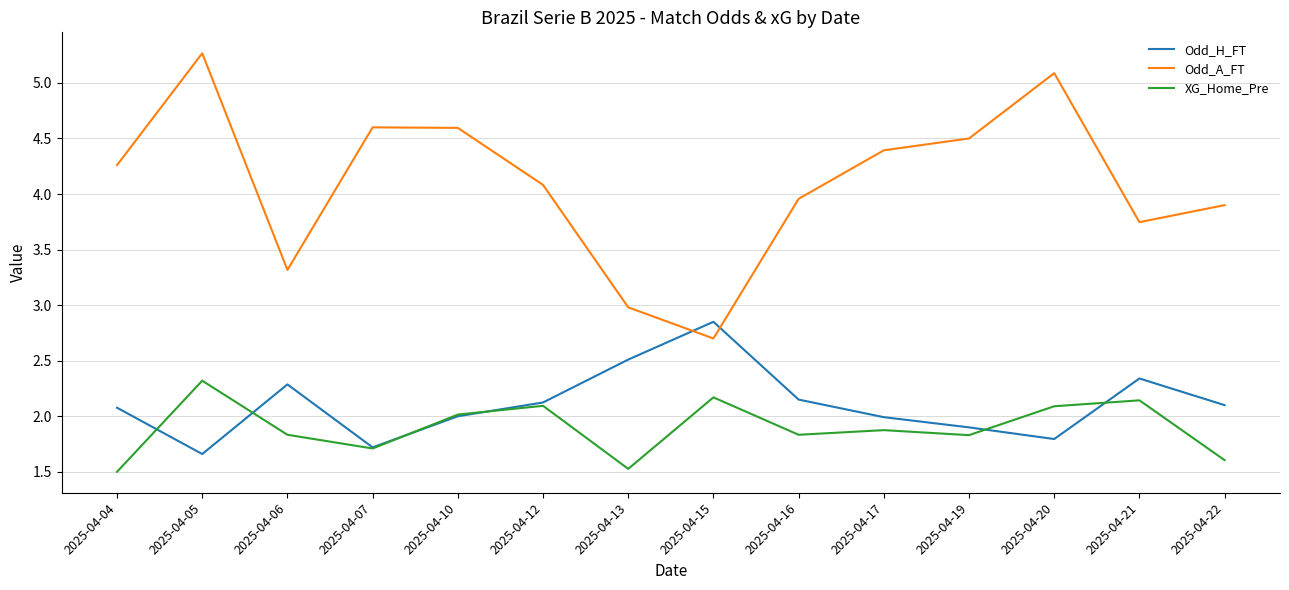

Which series ends up on top after the final intersection of Odd_H_FT and Odd_A_FT?

Odd_A_FT